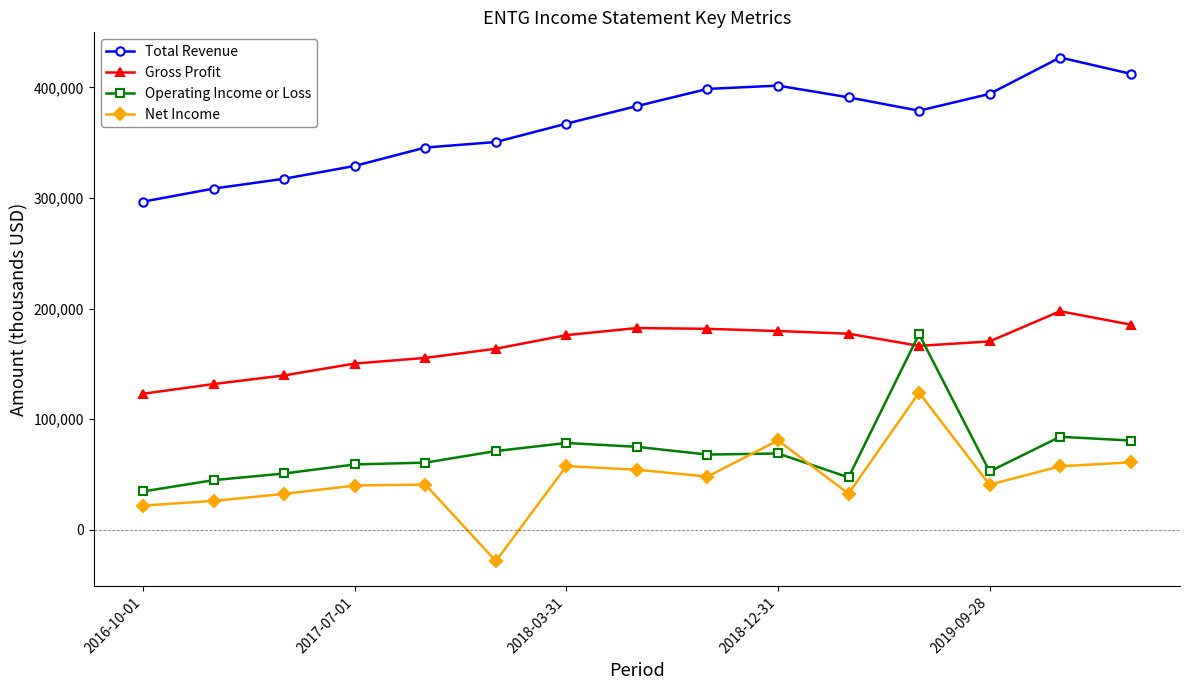

What is the value of the Total Revenue point at the 6th from the left?

350600